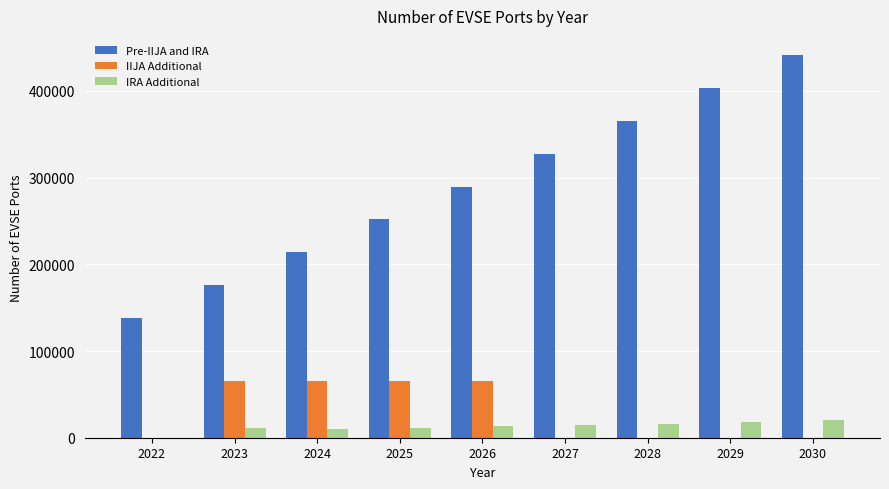

What is the sum of all IIJA Additional values?

259984